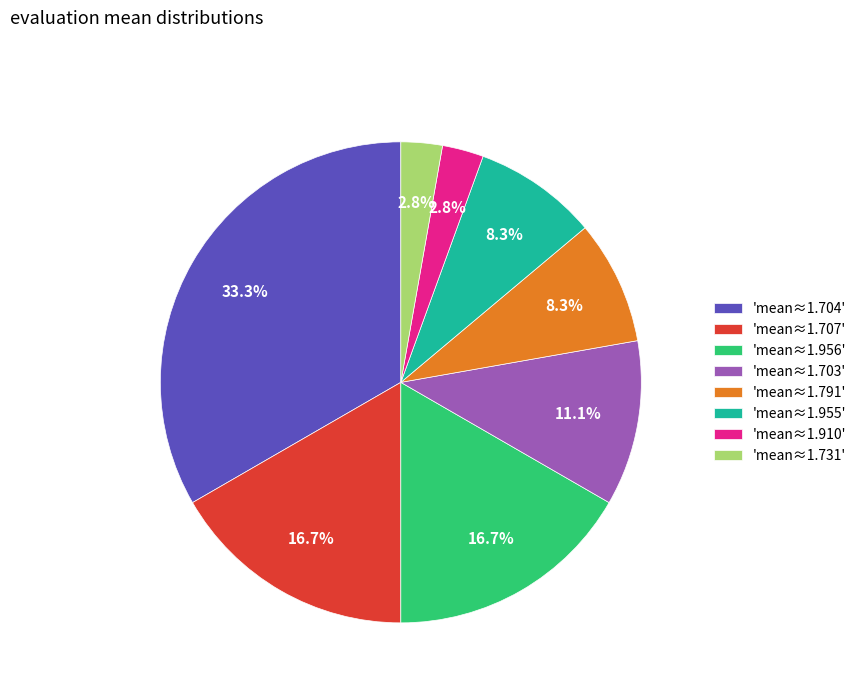

Is there a majority slice in this chart?

No